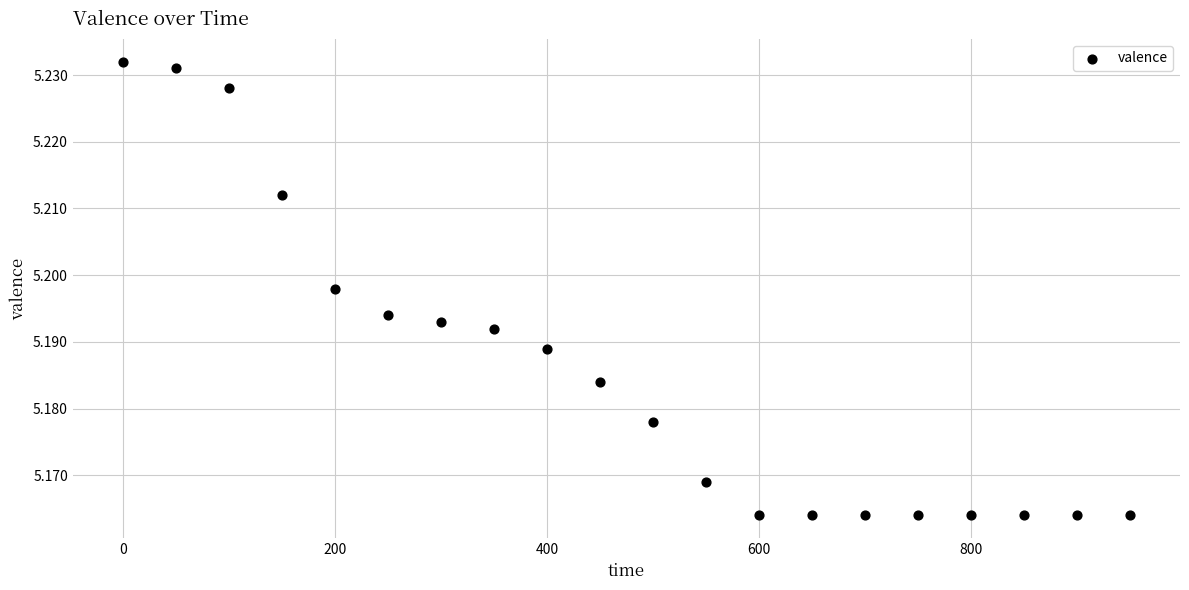

What is the range of X values (max minus min)?

950.0